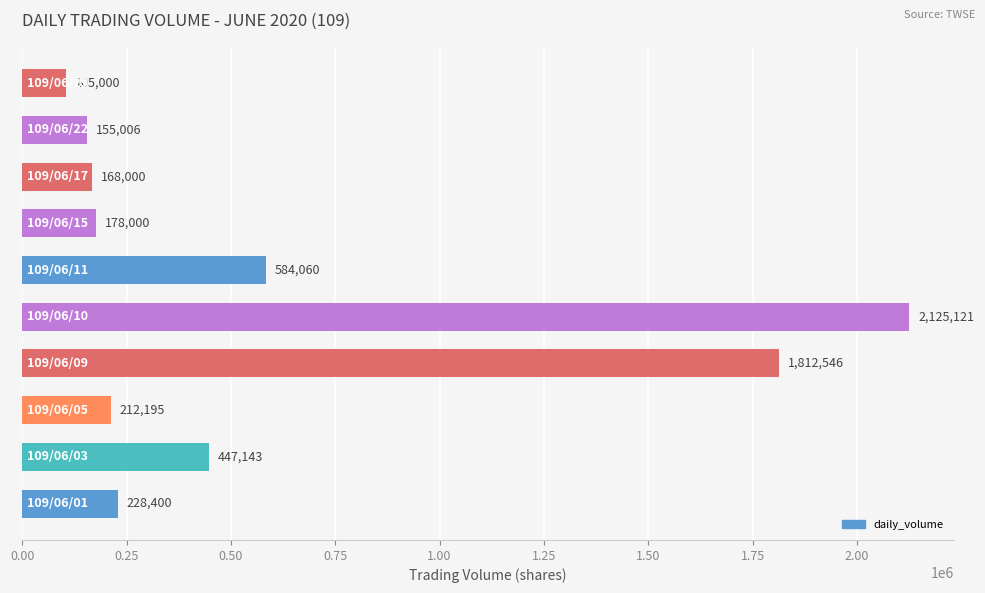

What is the maximum value shown in the chart?

2125121